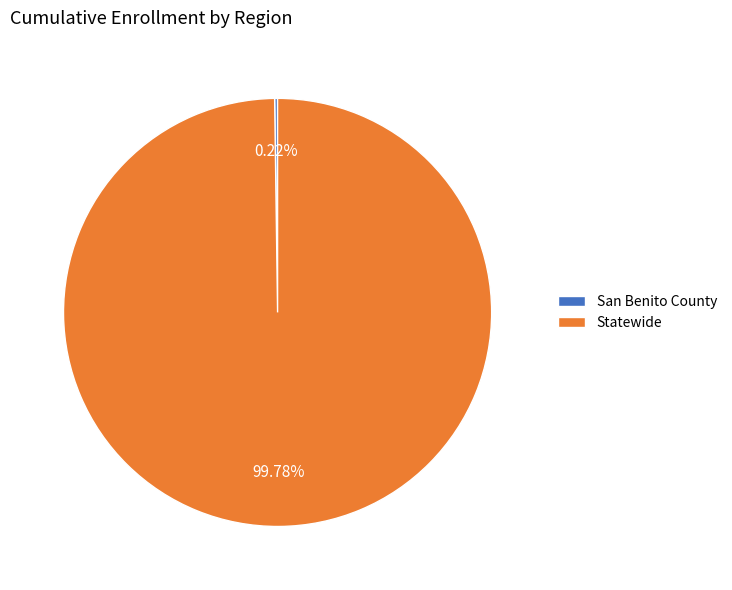

Is there any slice that represents more than half of the pie?

Yes